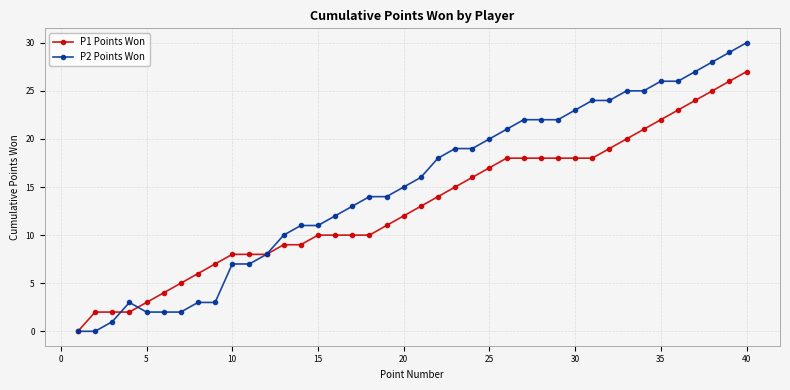

List the series in order of their overall mean, lowest first.

P1 Points Won, P2 Points Won